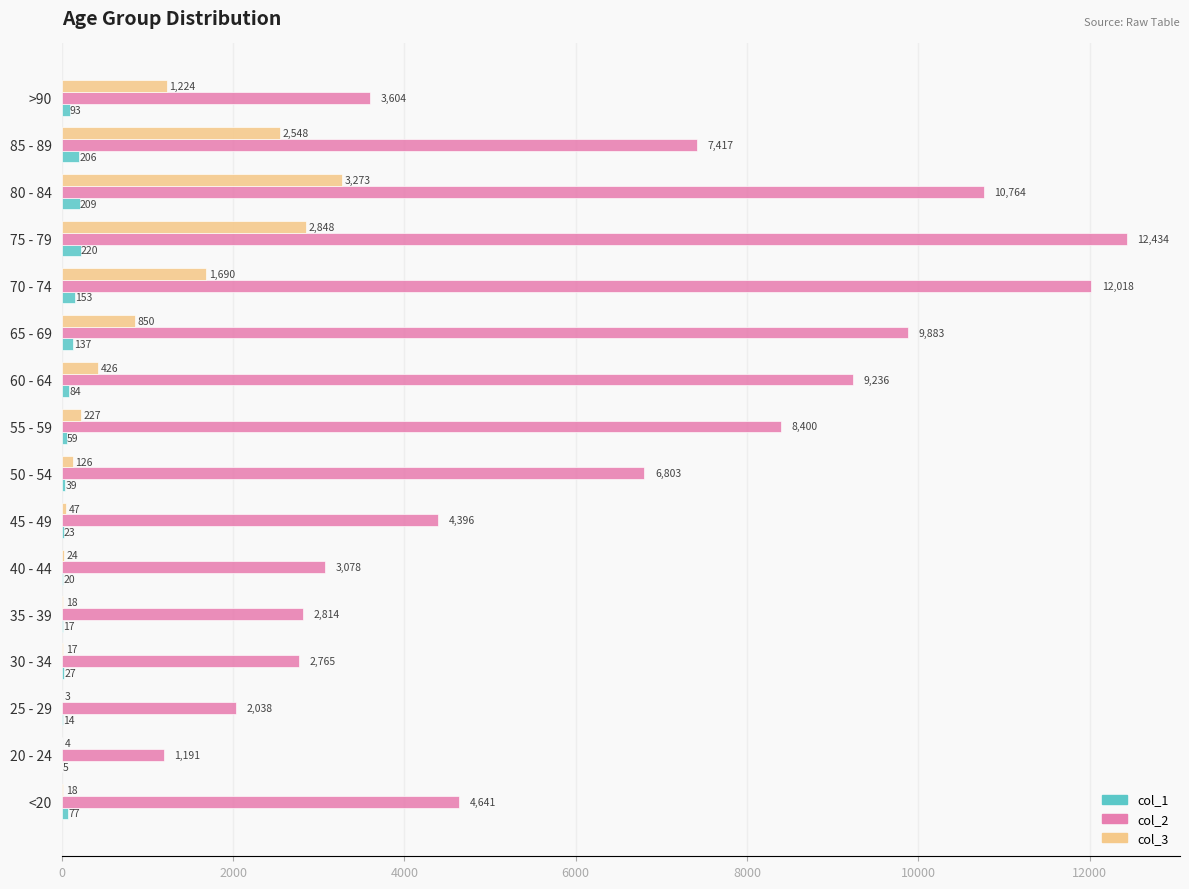

What is the approximate value of col_2 at 50 - 54, to the nearest 10?

6800